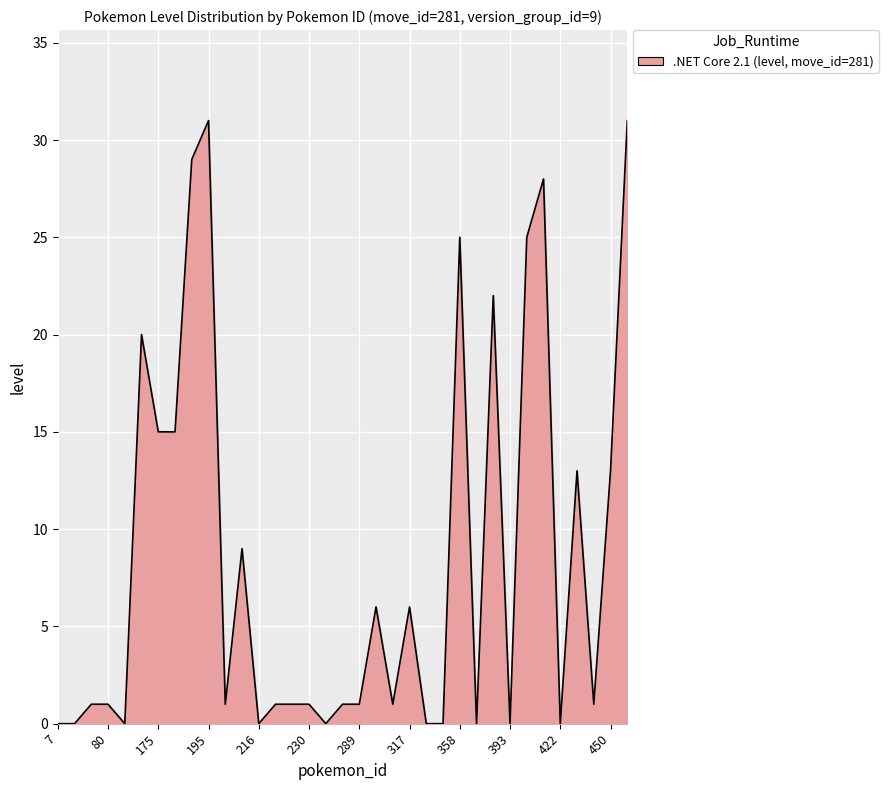

Reading right to left, list all the values displayed in this chart.

31	13	1	13	0	28	25	0	22	0	25	0	0	6	1	6	1	1	0	1	1	1	0	9	1	31	29	15	15	20	0	1	1	0	0